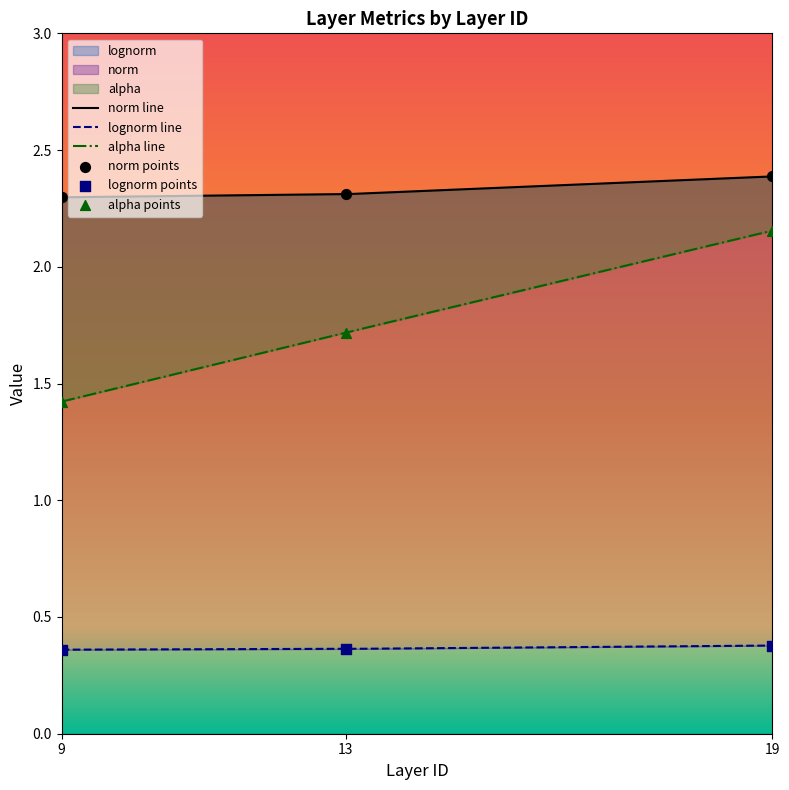

What are all the series names shown in the legend?

norm, lognorm, alpha